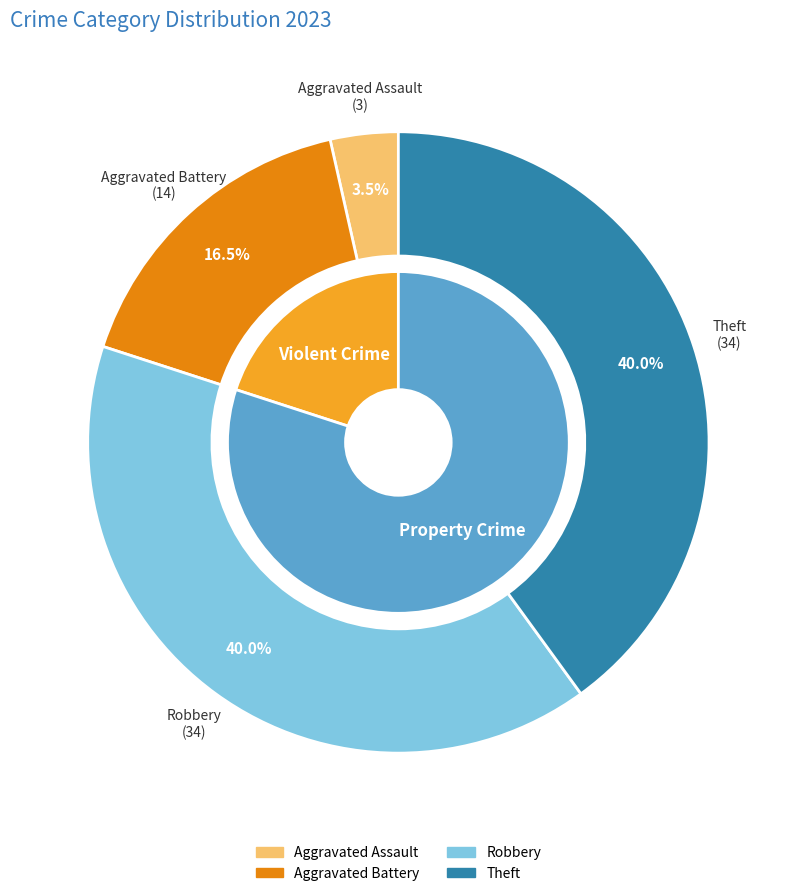

To the nearest percent, what is the combined percentage of Robbery and Aggravated Assault?

44%